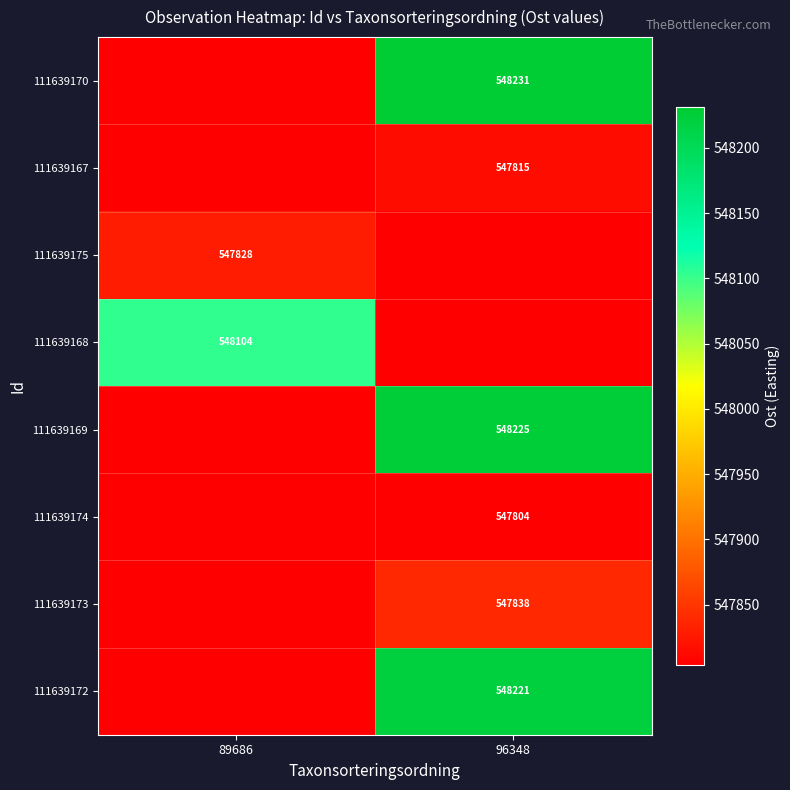

The 111639173 series shows 547838 at 96348. True or false?

True